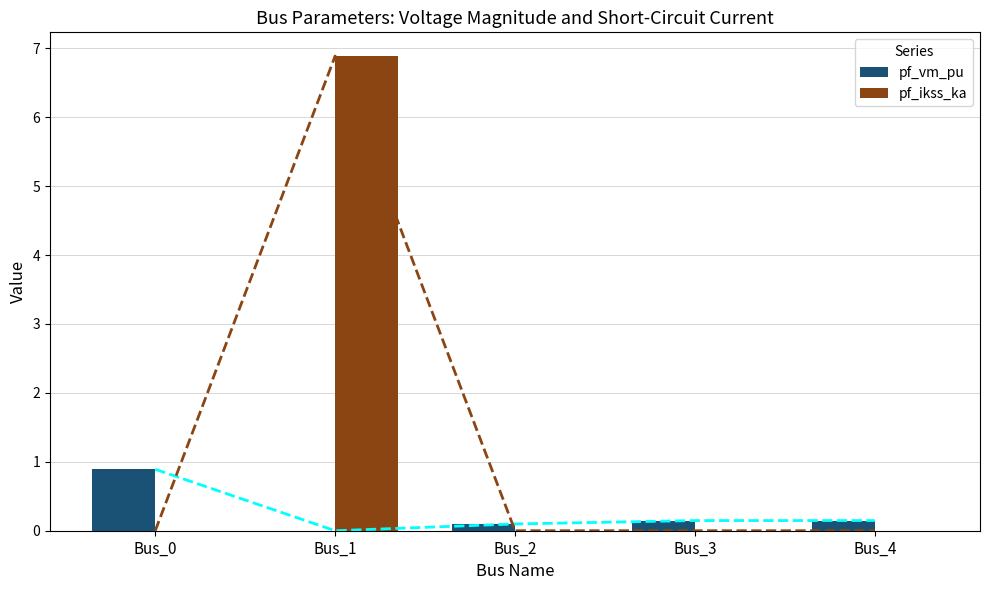

Does the chart contain any negative values?

No